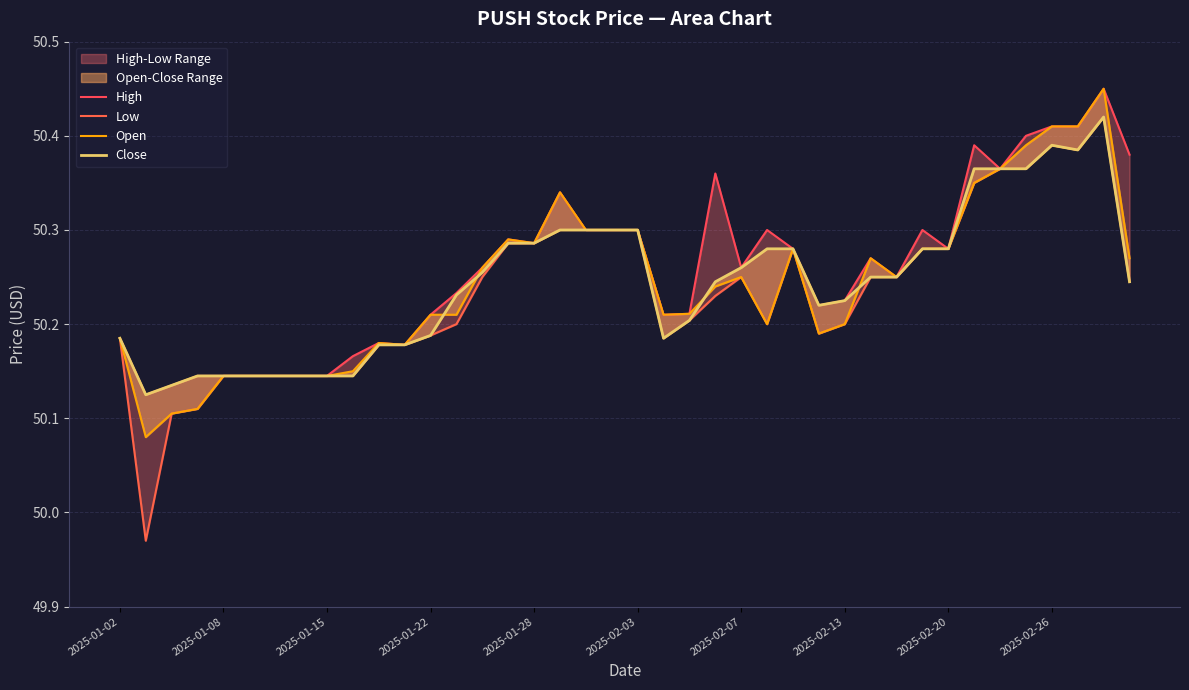

How many Close values are between 50 and 51?

40